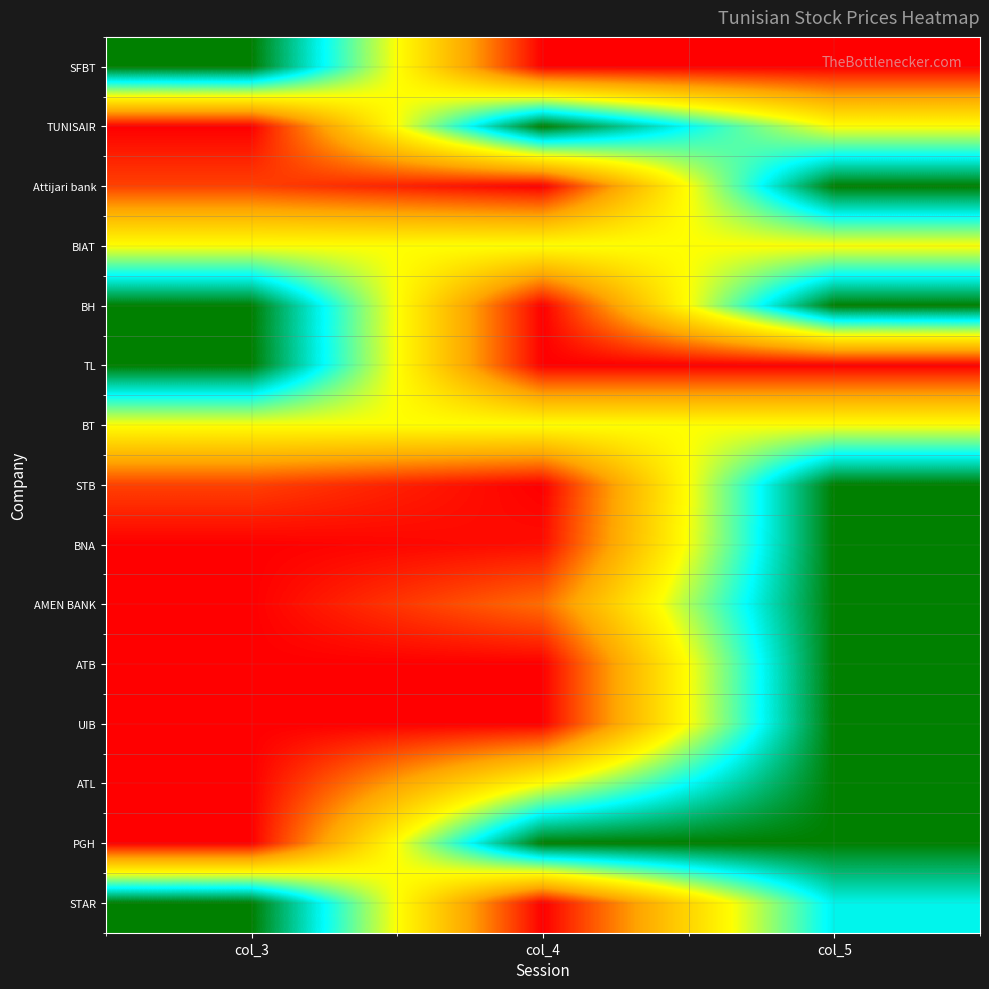

Between col_3 and col_5, which is larger?

col_3